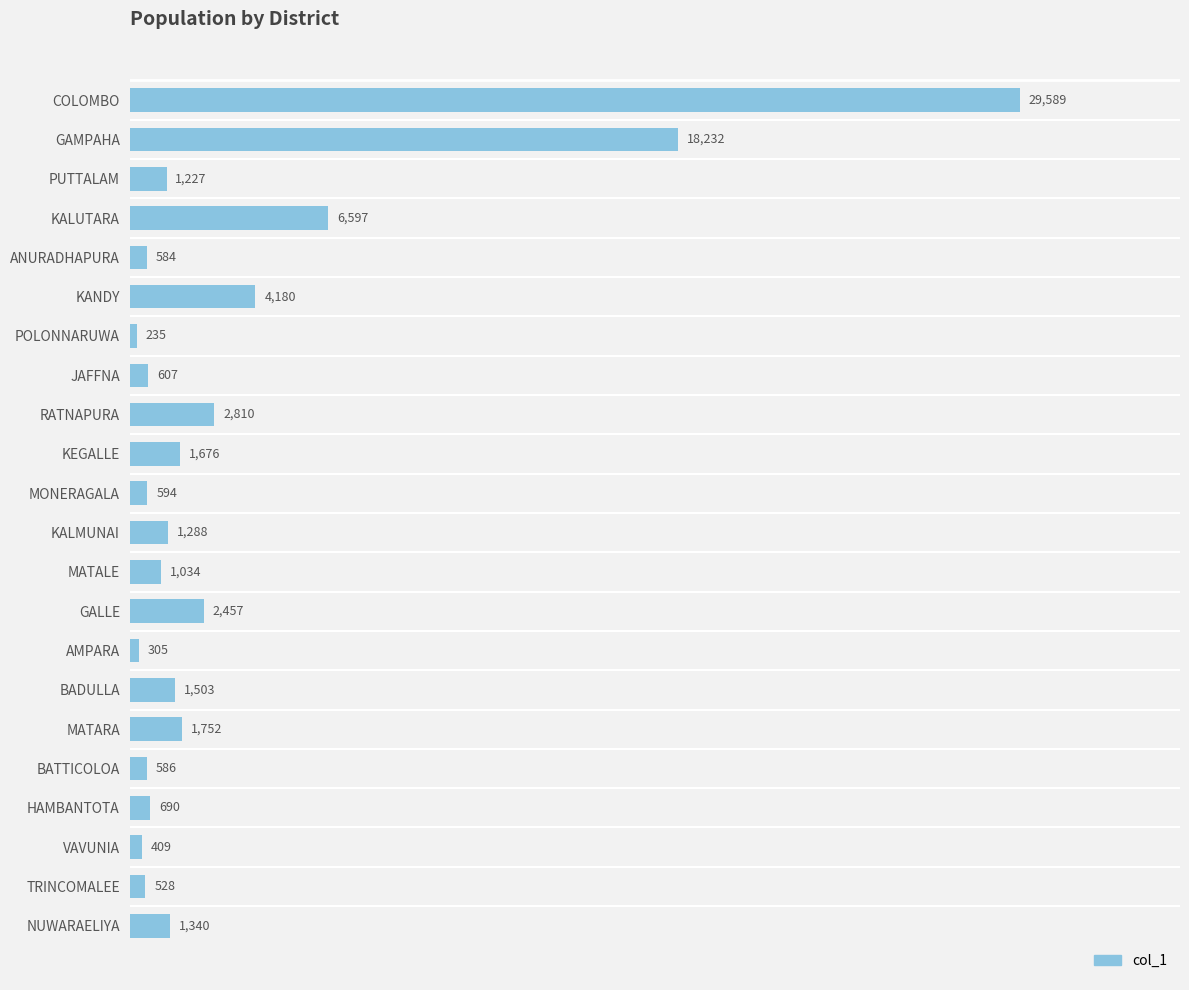

The value at NUWARAELIYA is 1340. True or false?

True